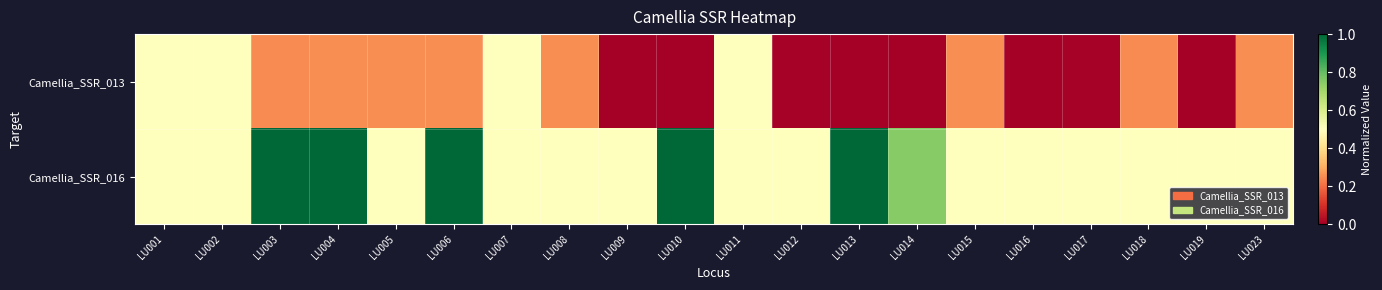

Which series has the largest total across all categories?

Camellia_SSR_016